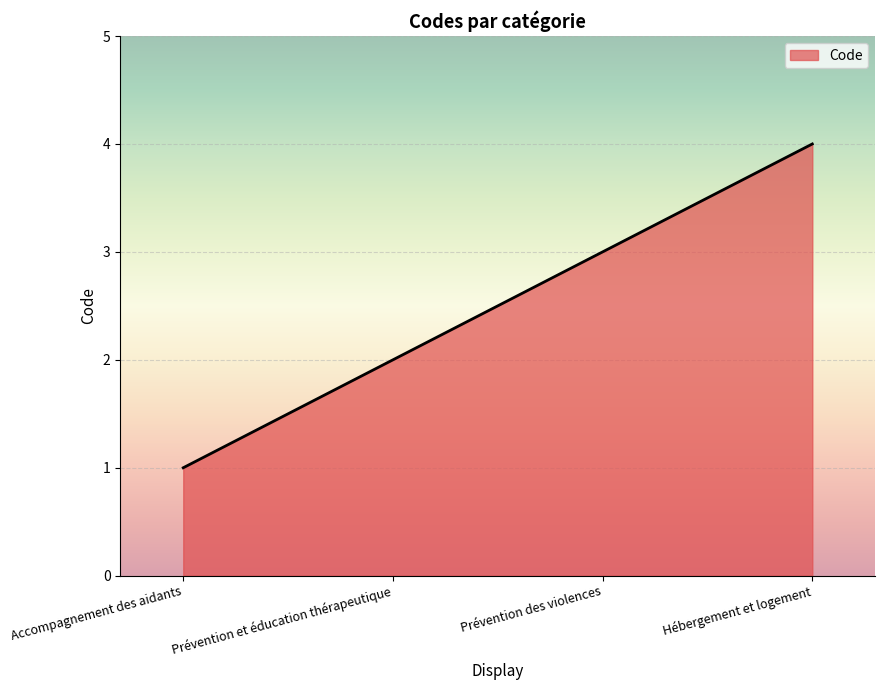

What is the approximate value at Prévention des violences?

3